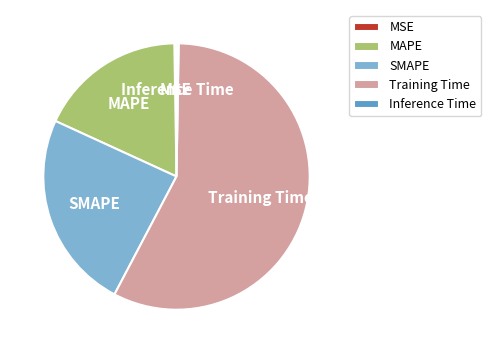

Does Training Time represent more than half of the total?

Yes